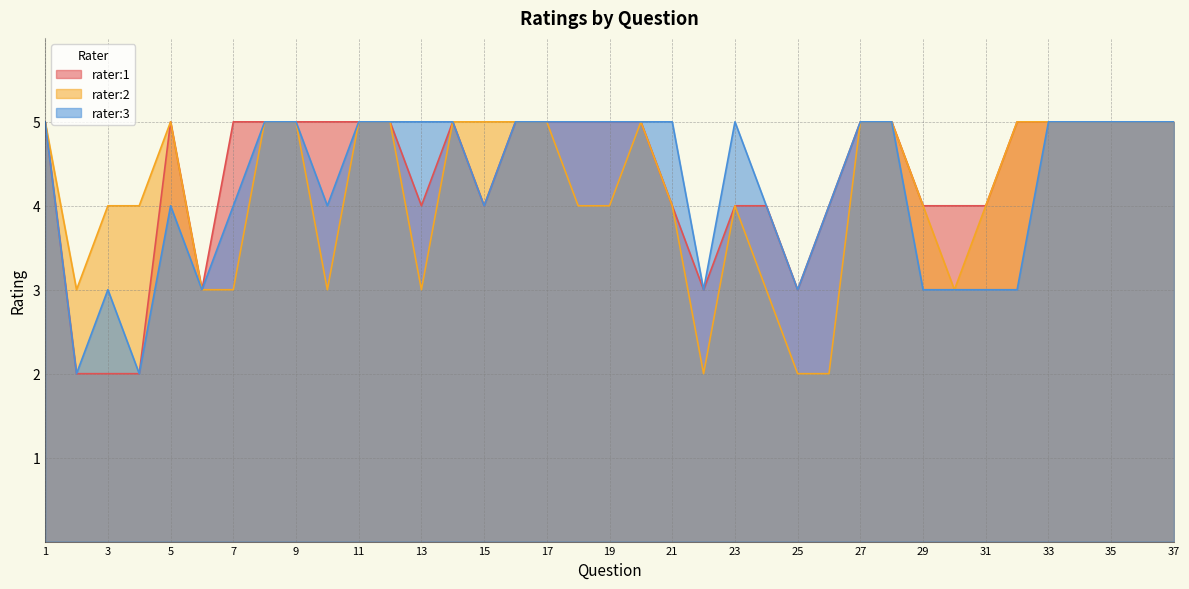

At which label does rater:3 reach its minimum?

2